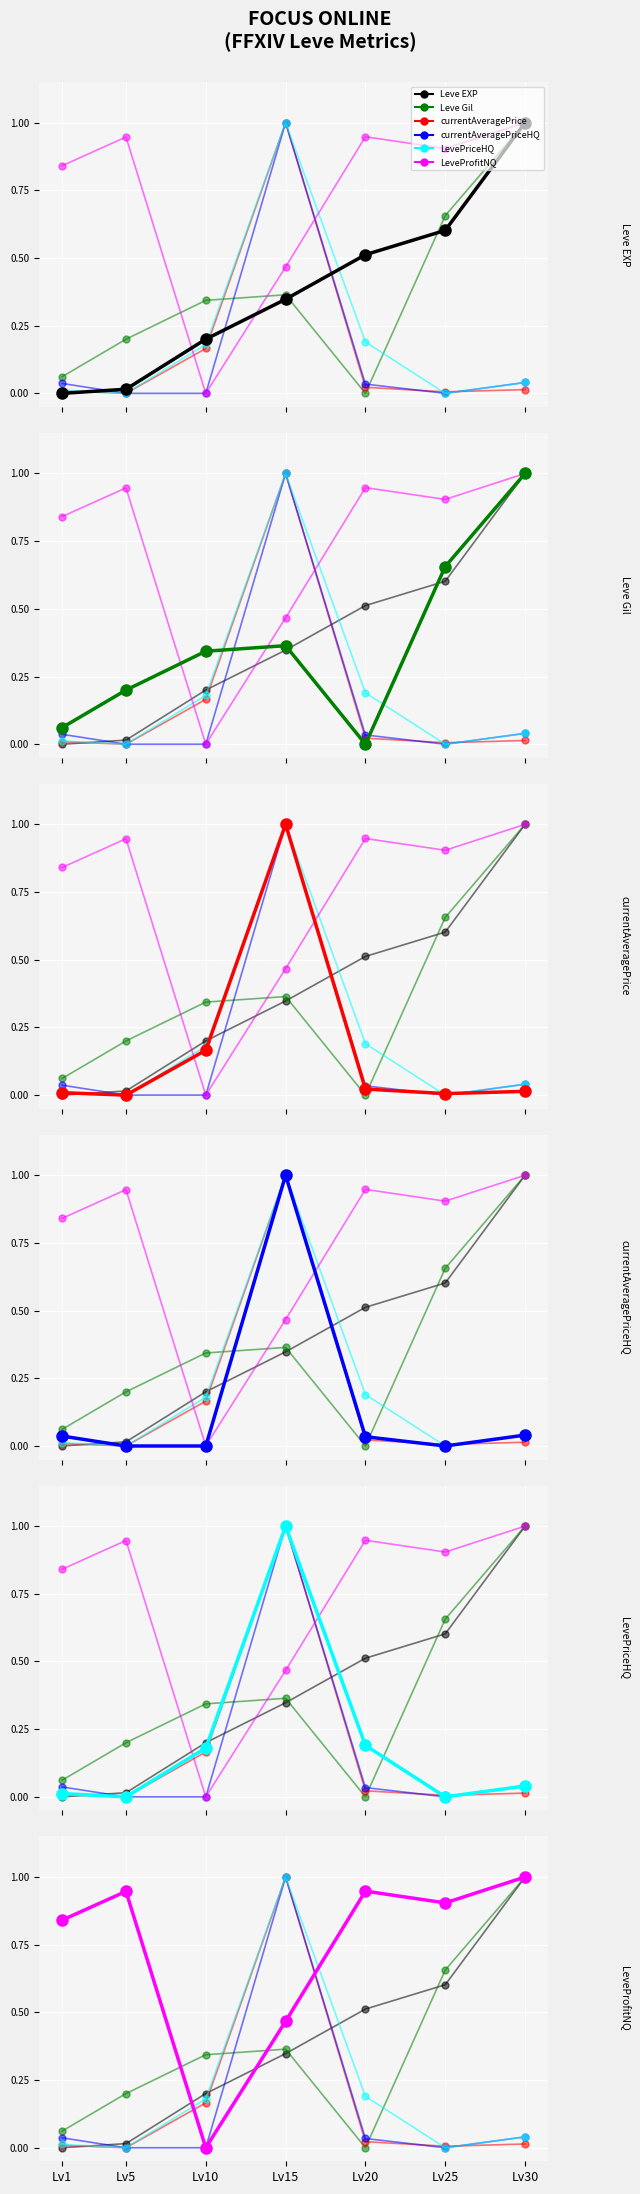

At which category is the sum across all series the highest?

Lv15